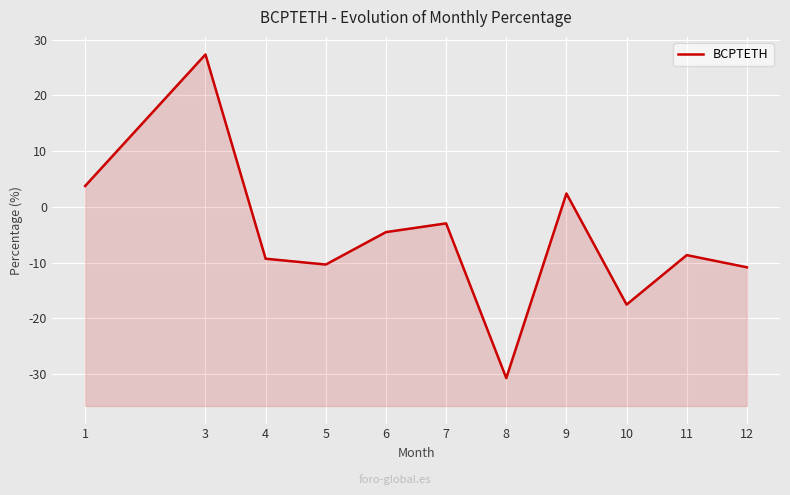

Between 7 and 11, which is larger?

7